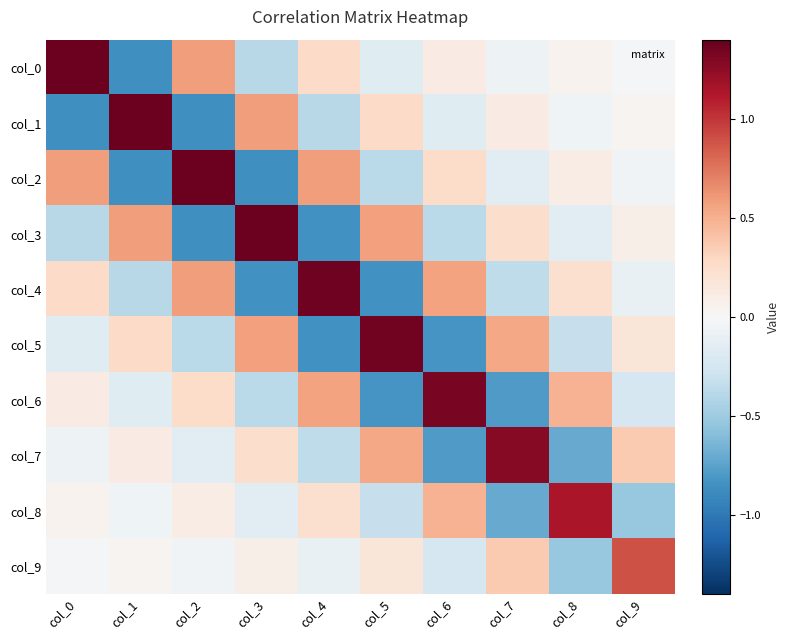

What is the difference between the highest and lowest values at col_1?

2.2